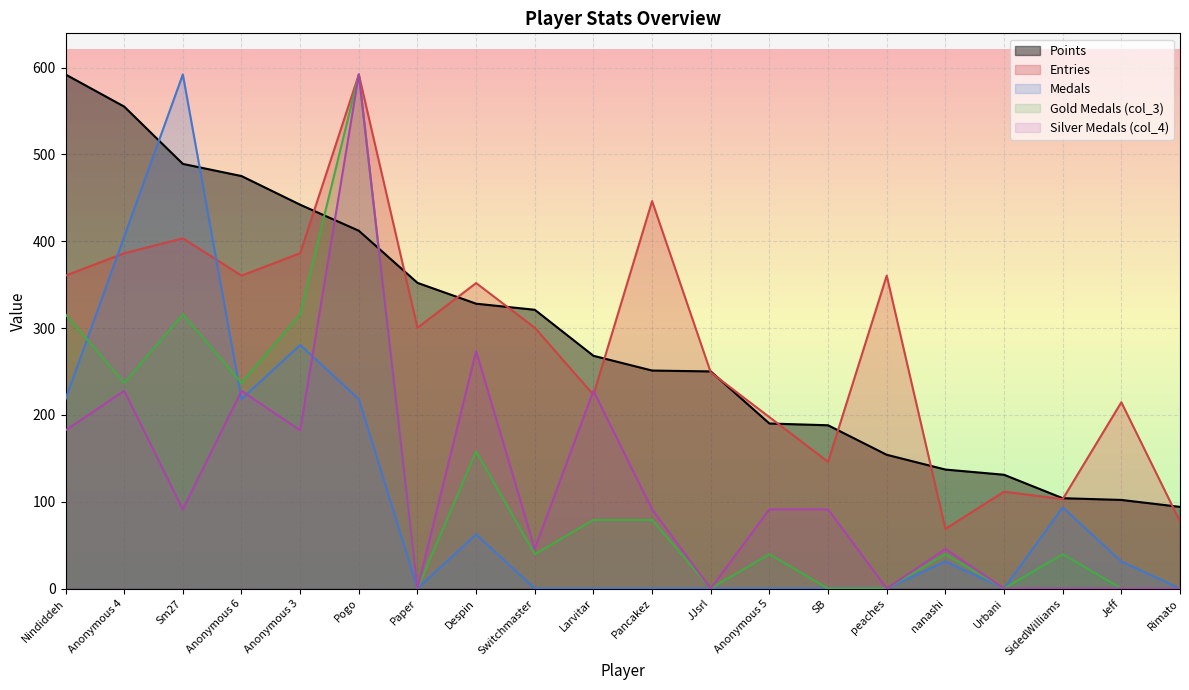

How many interior local peaks does the col_4 series have?

6